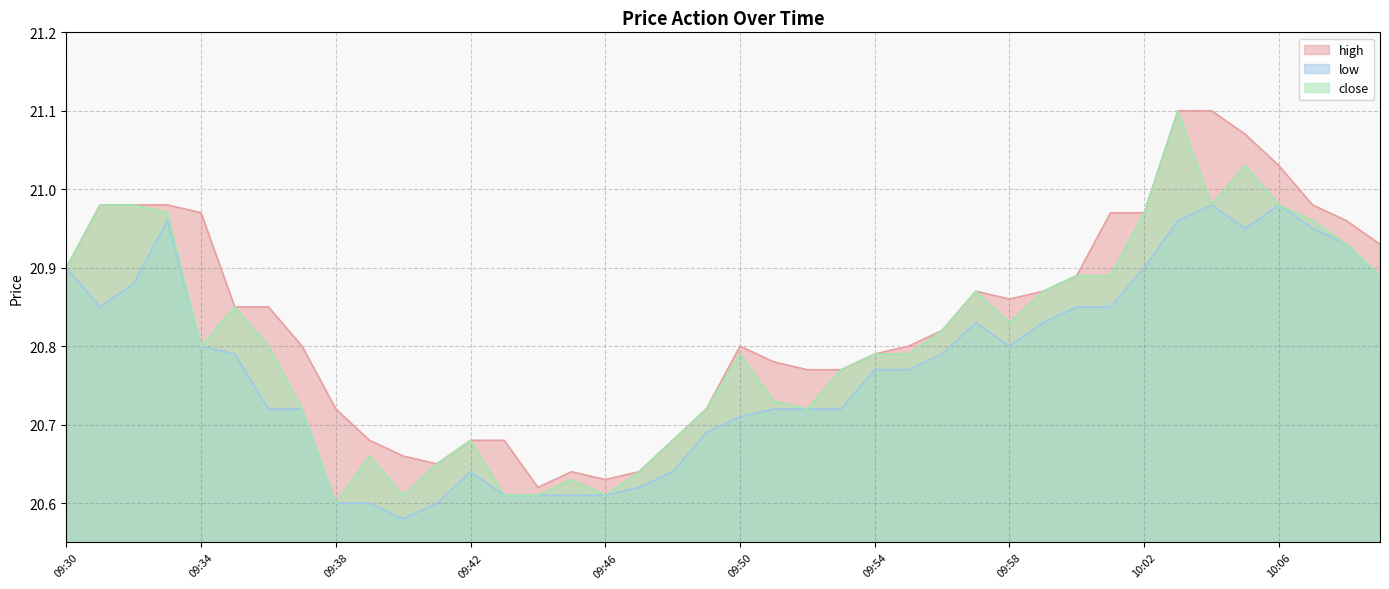

Which series has the widest spread of values?

close